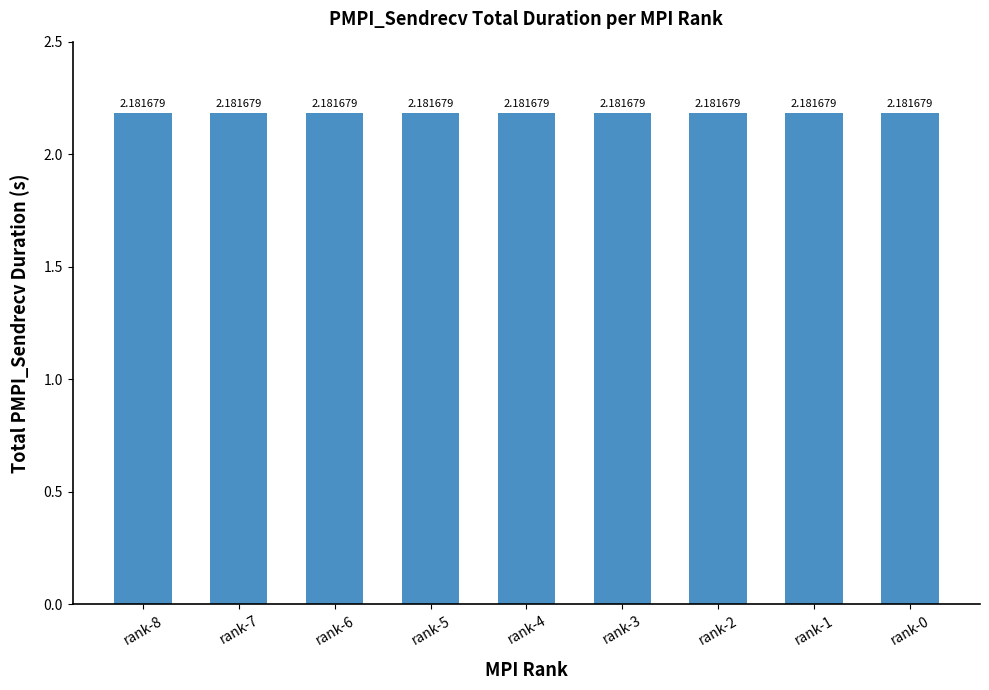

What is the label of the 7th bar from the left?

rank-2